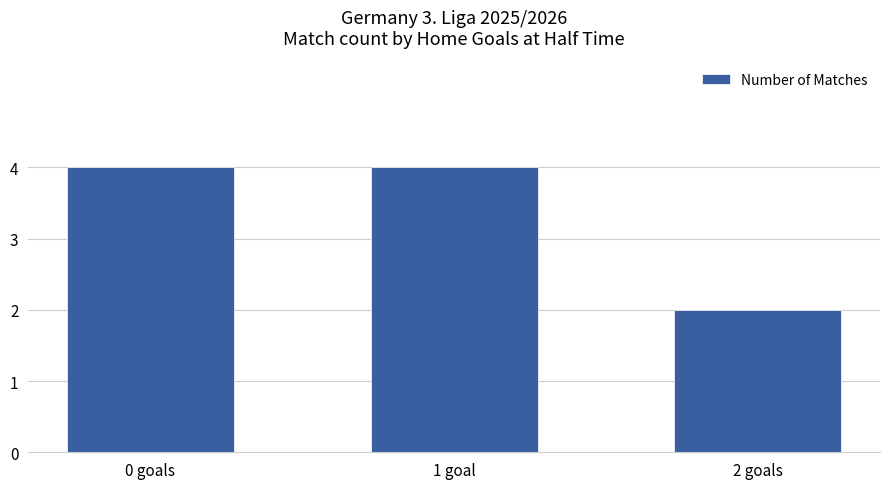

Reading left to right, transcribe all the data shown in this chart.

0 goals=4	1 goal=4	2 goals=2